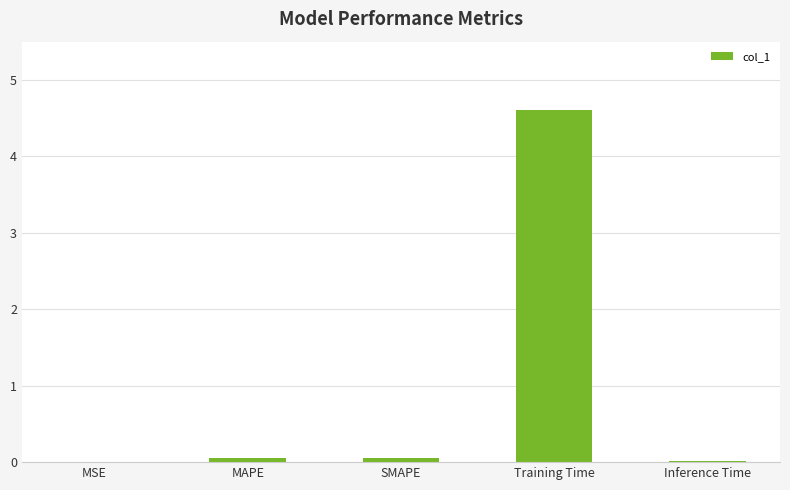

Count the number of categories in the chart.

5